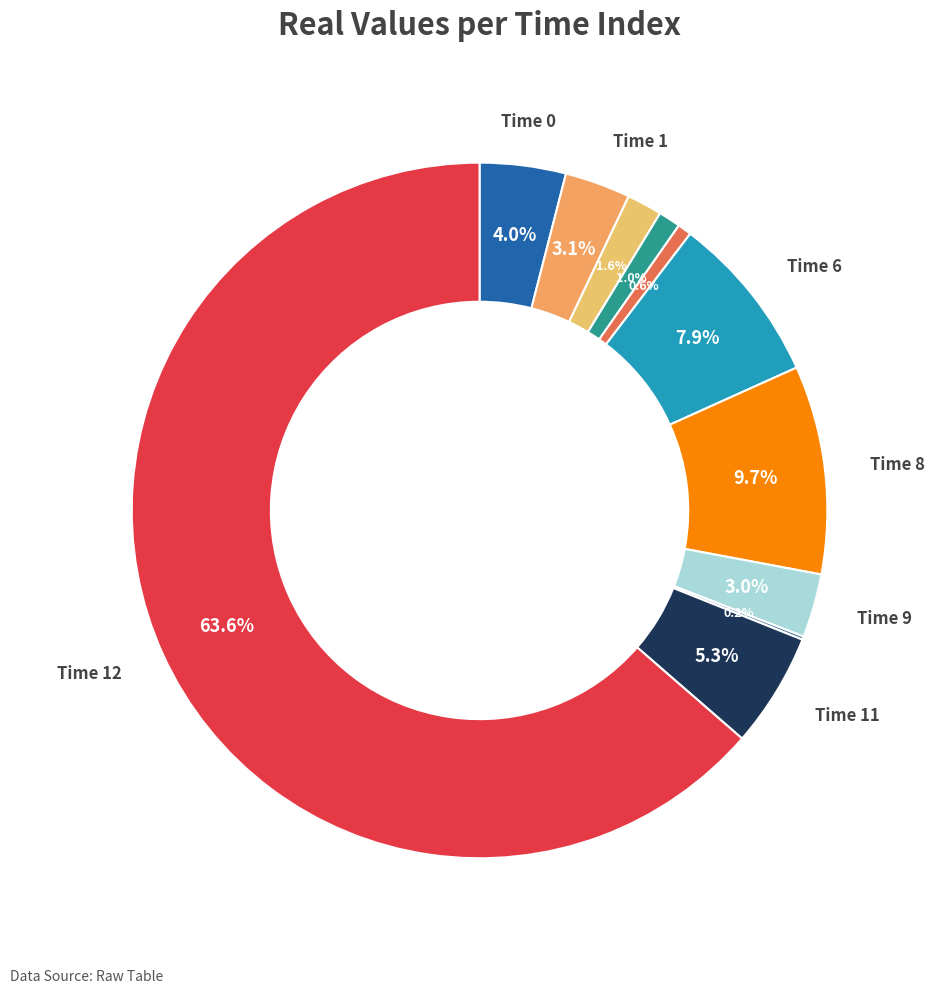

Count the number of slices in the pie.

13